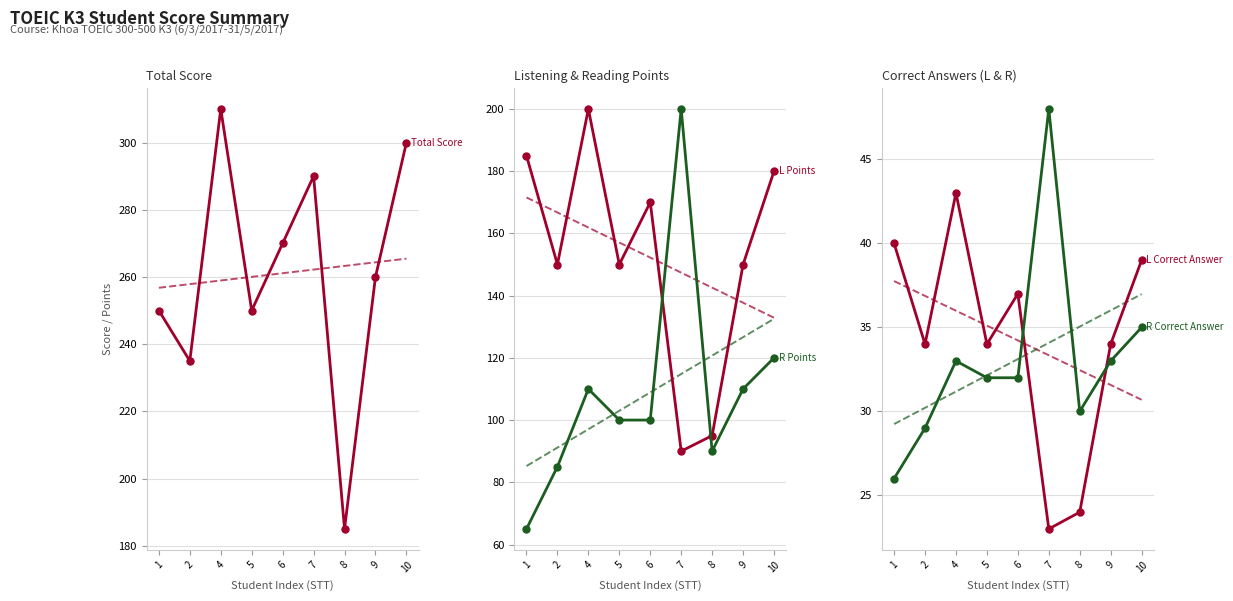

Which series changed the most between 4 and 8?

Total Score